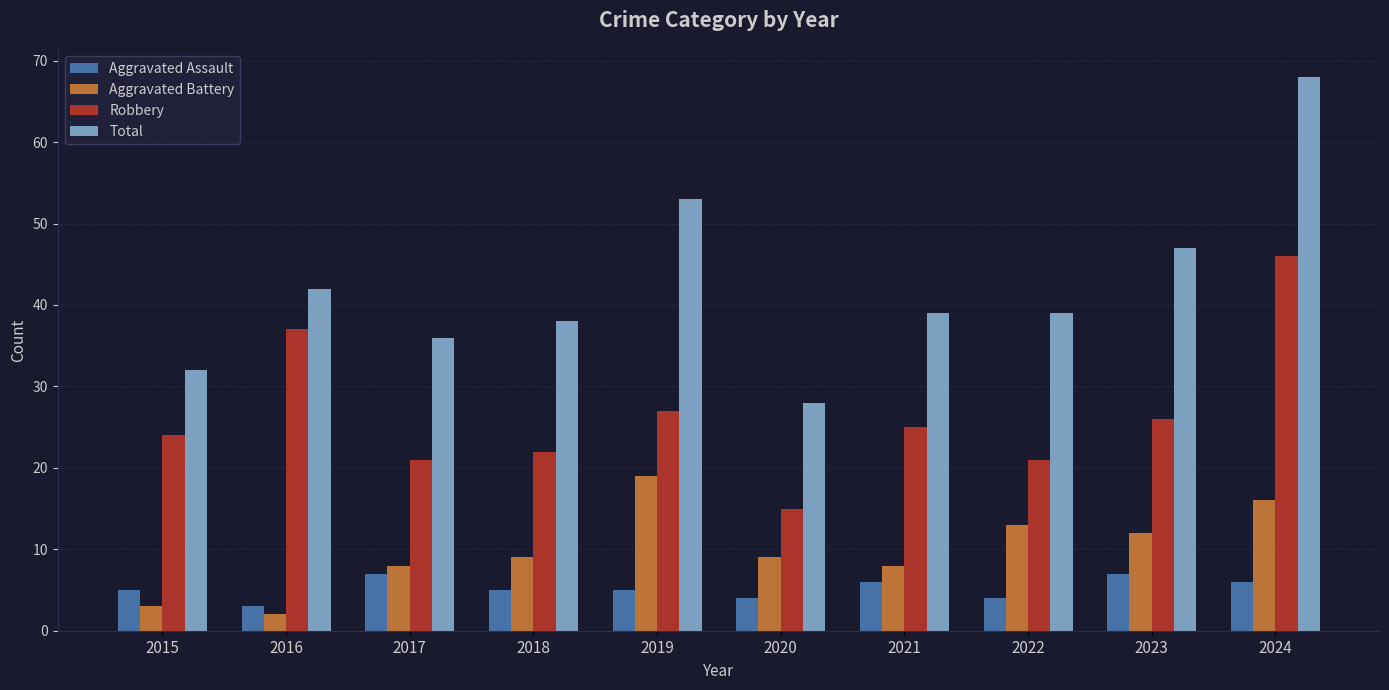

Are the bars horizontal?

No